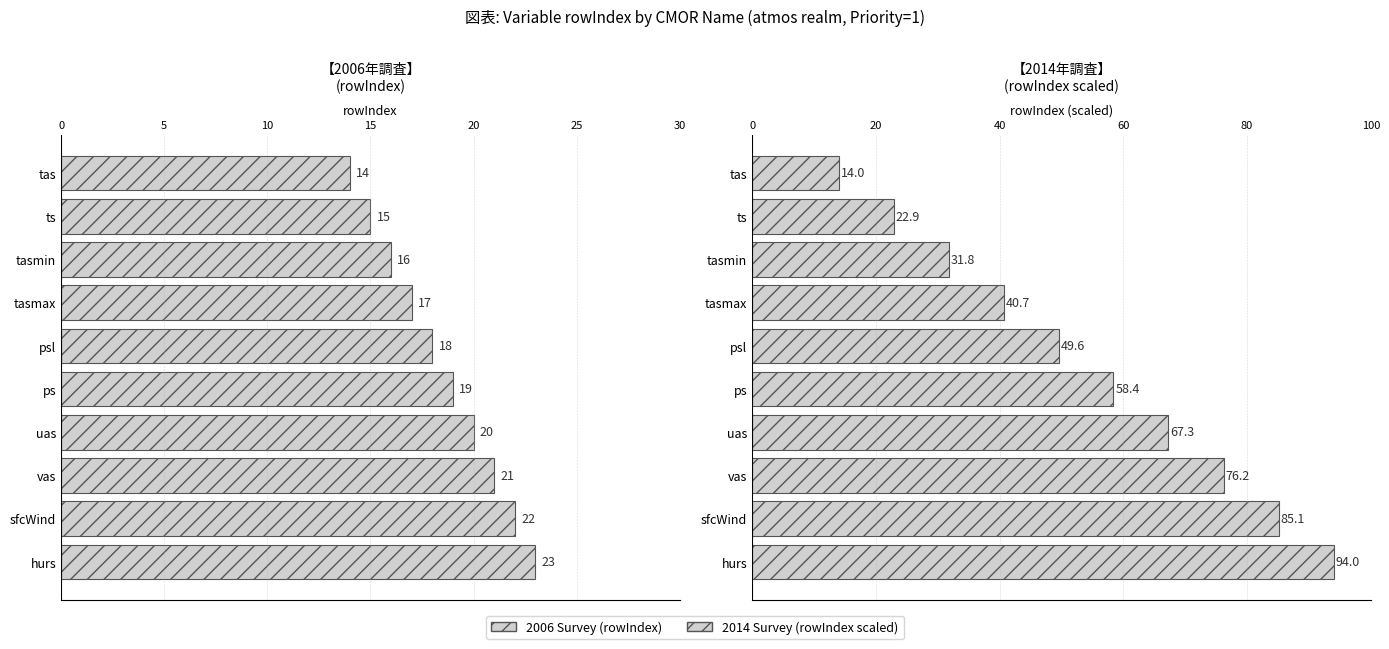

How many bars are there in total?

20